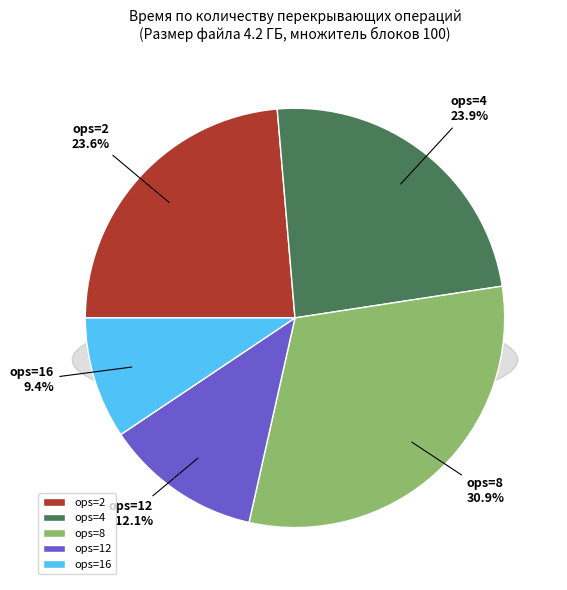

How many segments does this pie chart have?

5